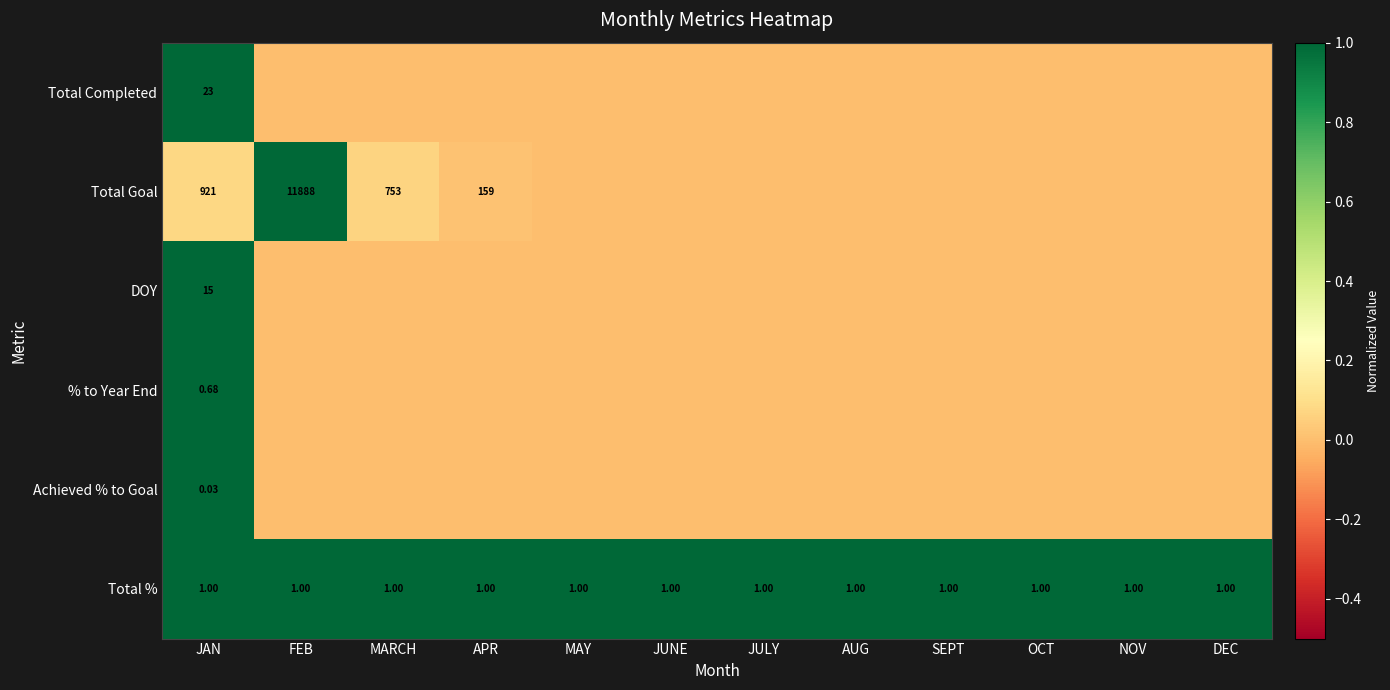

At which label is Total Completed closest to 0?

FEB